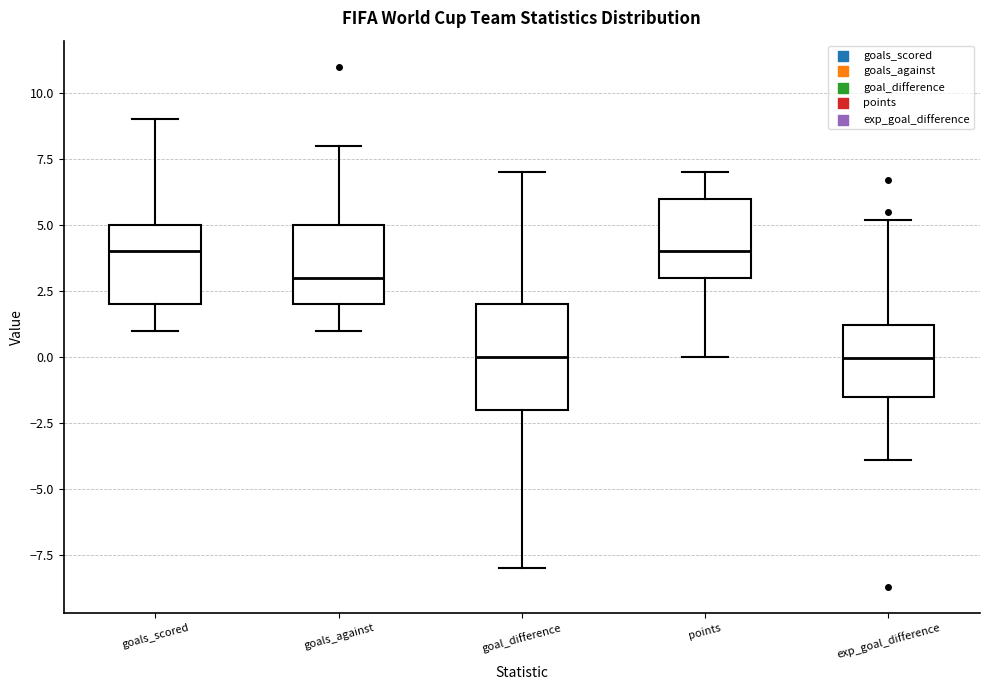

Reading left to right, read every box against the y-axis: the position of its median line, the range the box covers, and the ends of its whiskers. The values are not printed on the chart, so give them approximately, as read against the axis.

goals_scored: median 4.0, box 2.0 to 5.0, whiskers 1.0 to 9.0
goals_against: median 3.0, box 2.0 to 5.0, whiskers 1.0 to 8.0
goal_difference: median 0.0, box -2.0 to 2.0, whiskers -8.0 to 7.0
points: median 4.0, box 3.0 to 6.0, whiskers 0.0 to 7.0
exp_goal_difference: median 0.0, box -1.5 to 1.0, whiskers -4.0 to 5.0